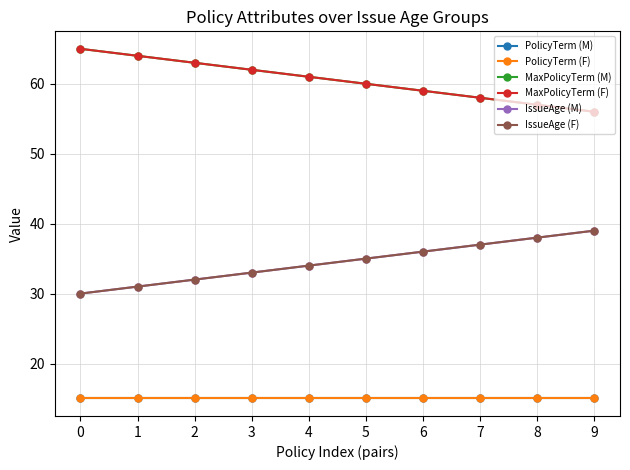

Is this an area chart (filled region under the line)?

No